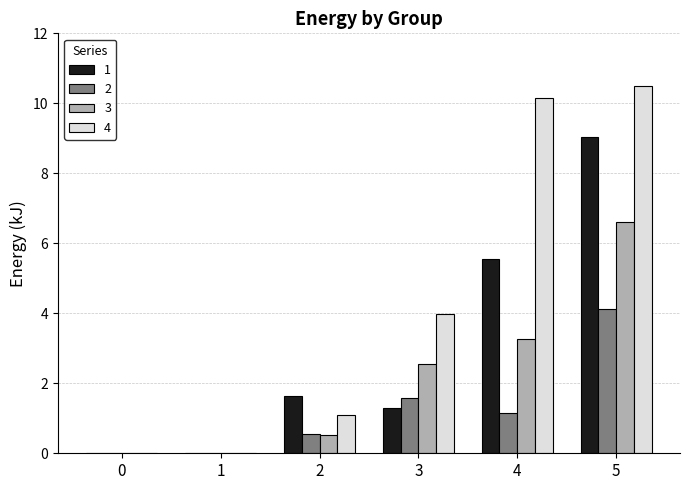

At which label does 4 first exceed 3?

3